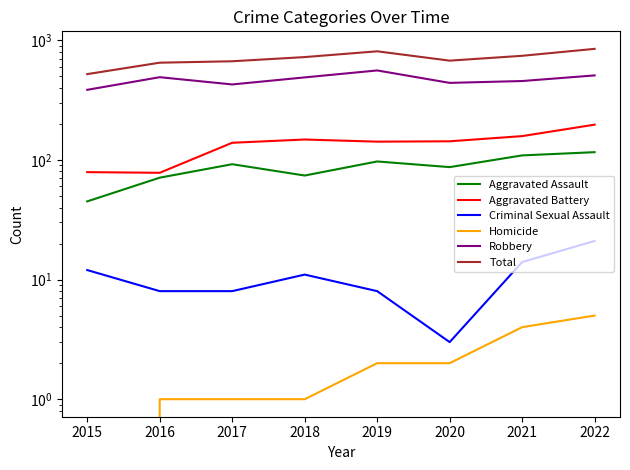

At which category is the sum across all series the highest?

2022